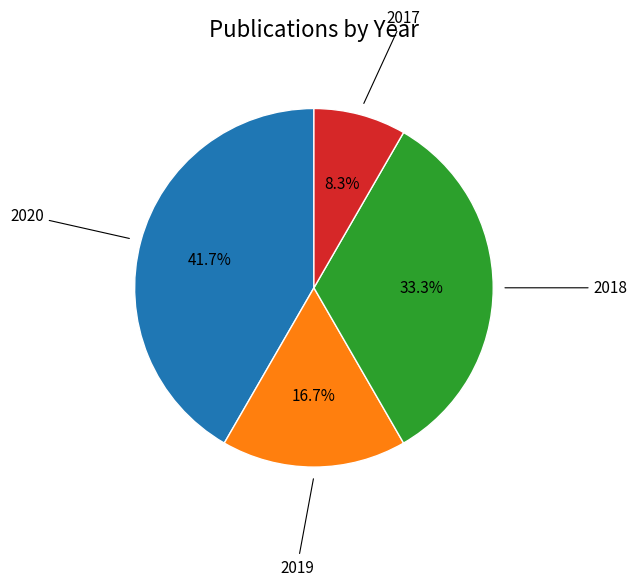

Does any single category account for the majority?

No